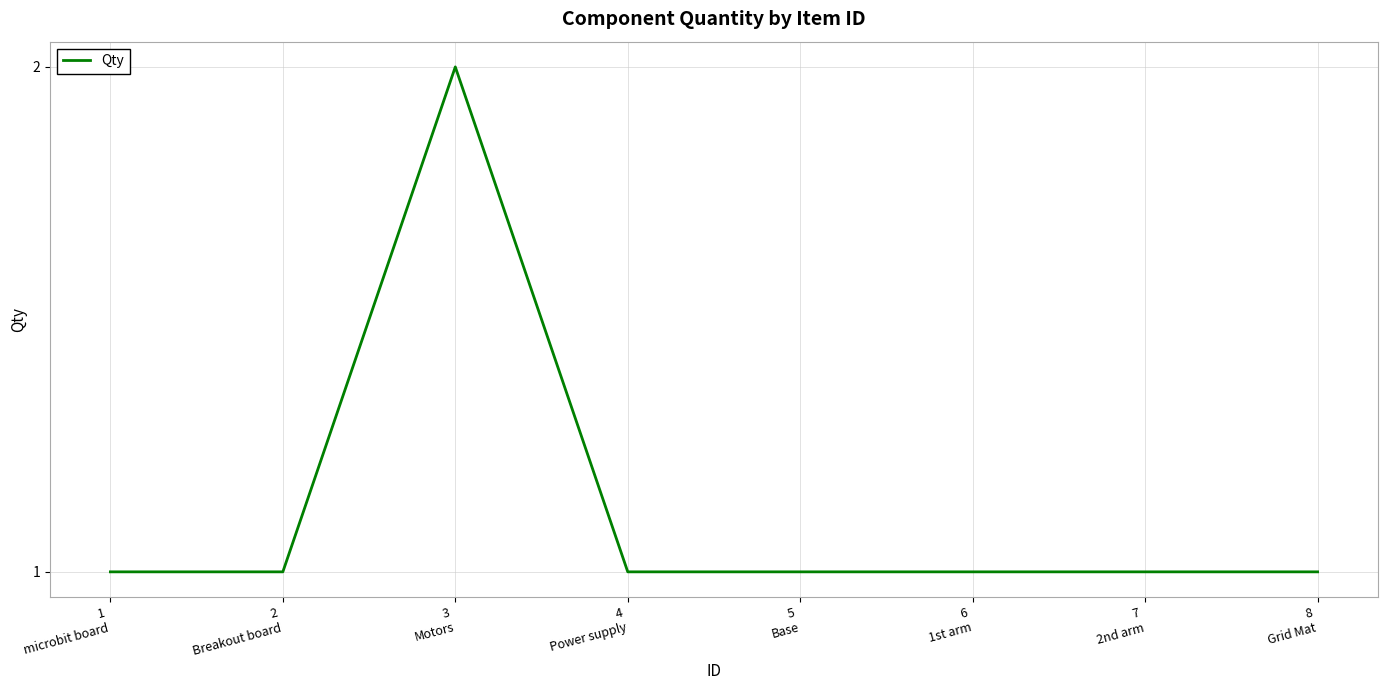

What is the change in value from 1
microbit board to 3
Motors?

+1